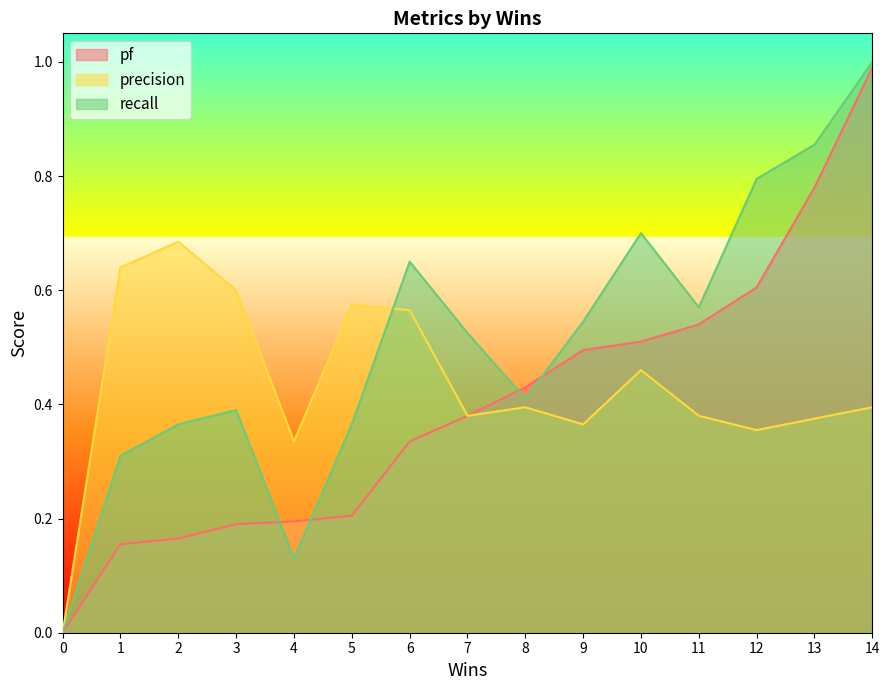

How many precision values are between 0 and 1?

15